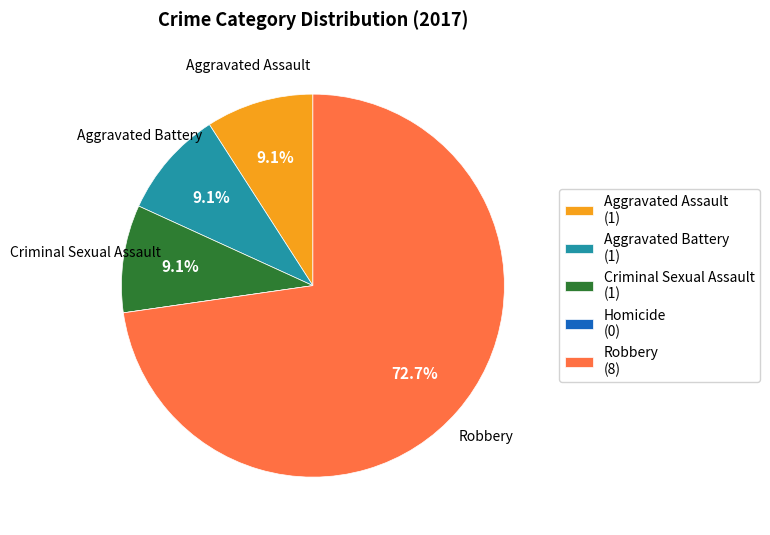

What percentage do Robbery (8) and Criminal Sexual Assault (1) together represent?

81.8%